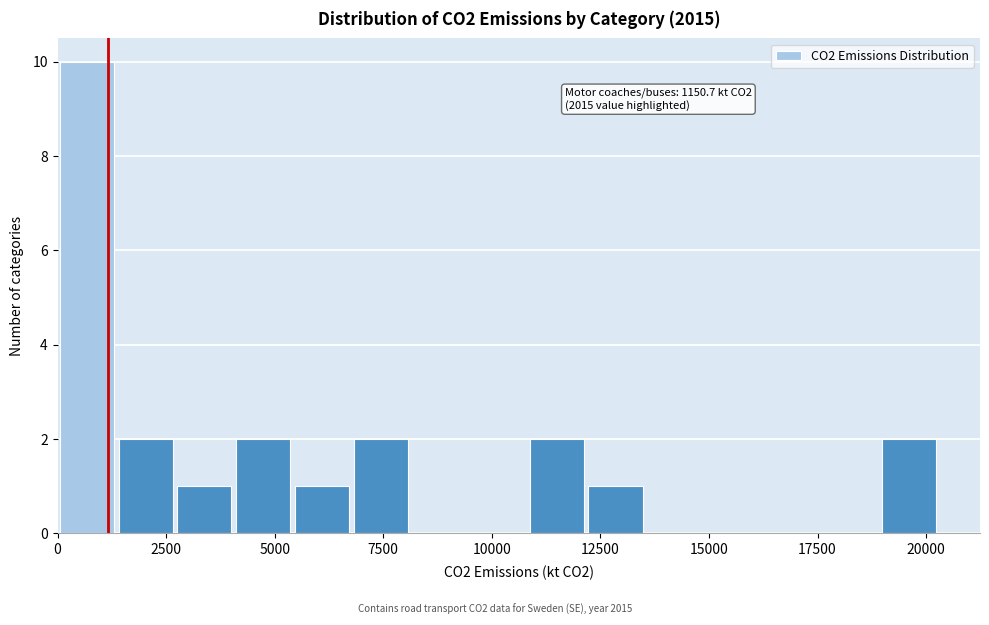

Read against the x-axis, roughly where is the centre of the tallest bar?

500